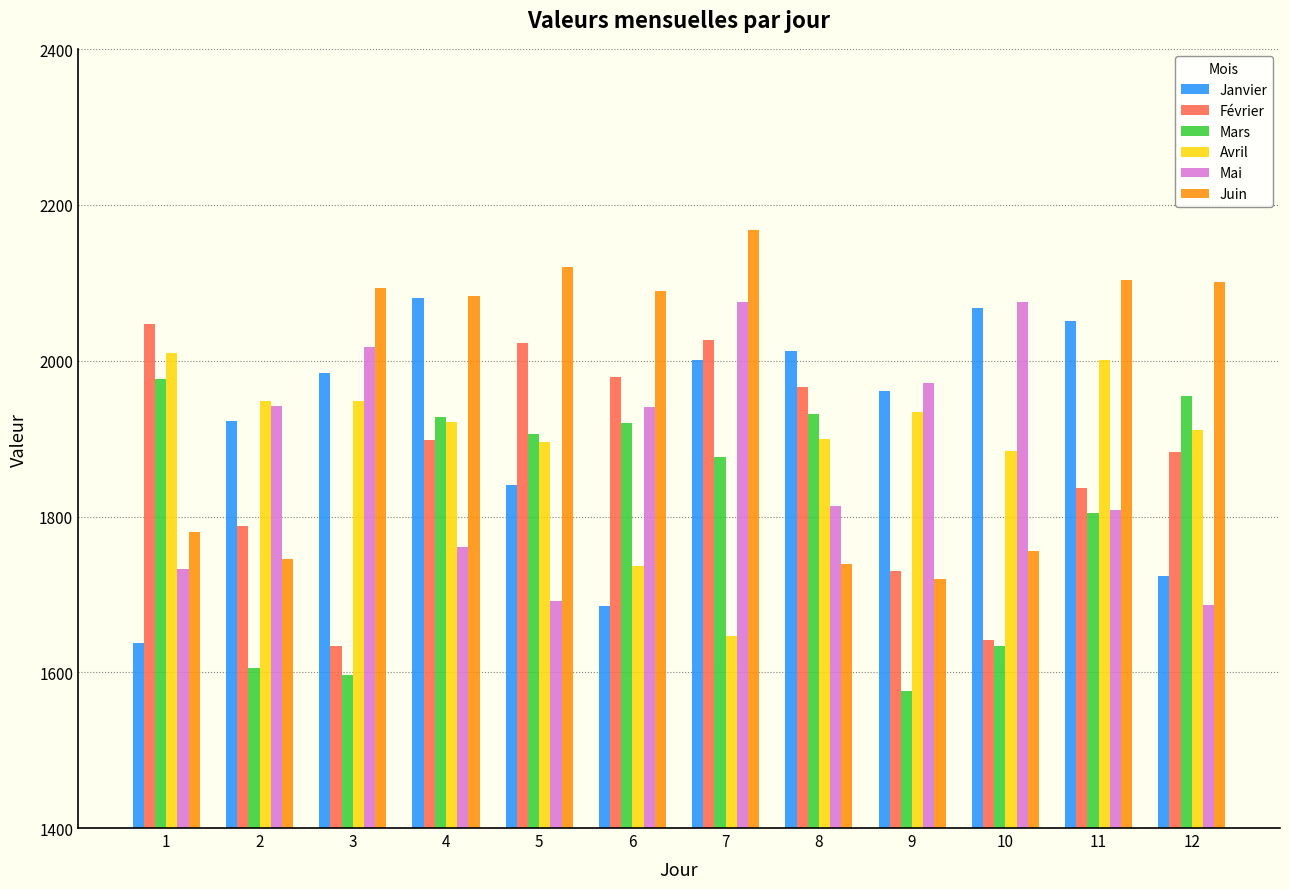

Which series has the largest total across all categories?

Juin